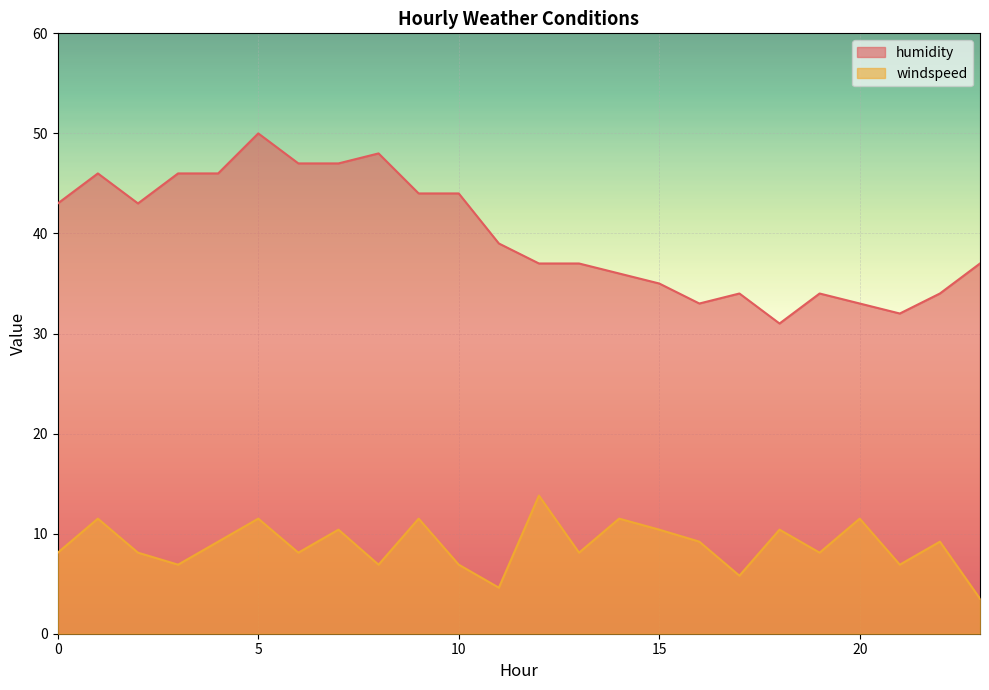

Is it true that humidity equals 69.5 at 6?

False